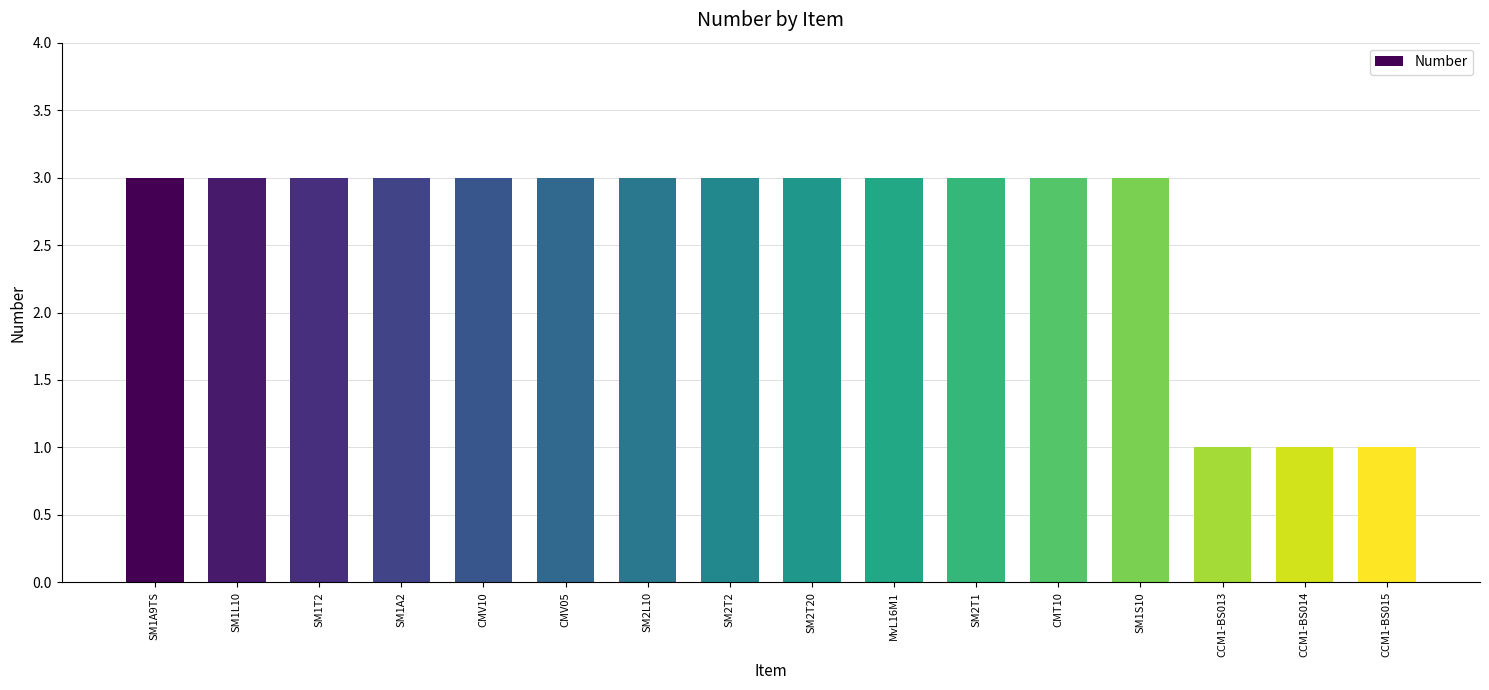

What position from the left is MvL16M1?

10